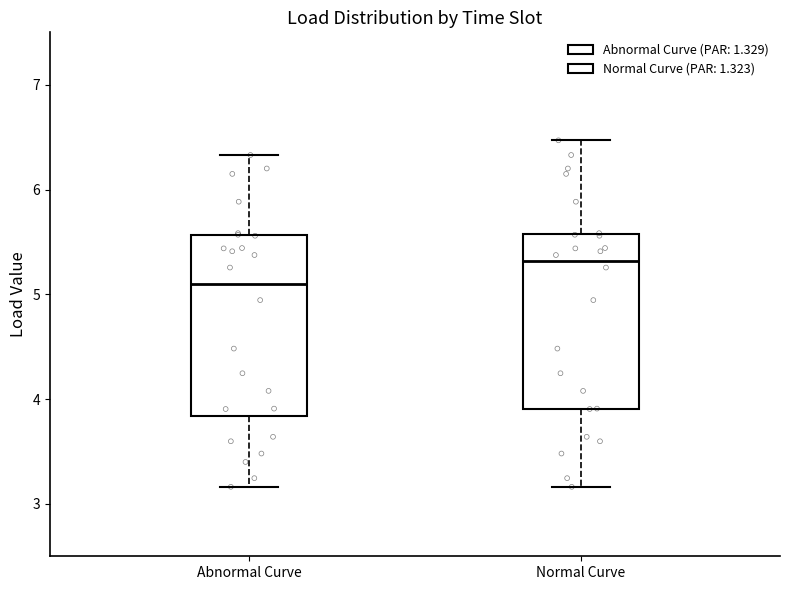

Where does the lower whisker of the box for Normal Curve end on the y-axis? The values are not printed on the chart, so give them approximately, as read against the axis.

3.2